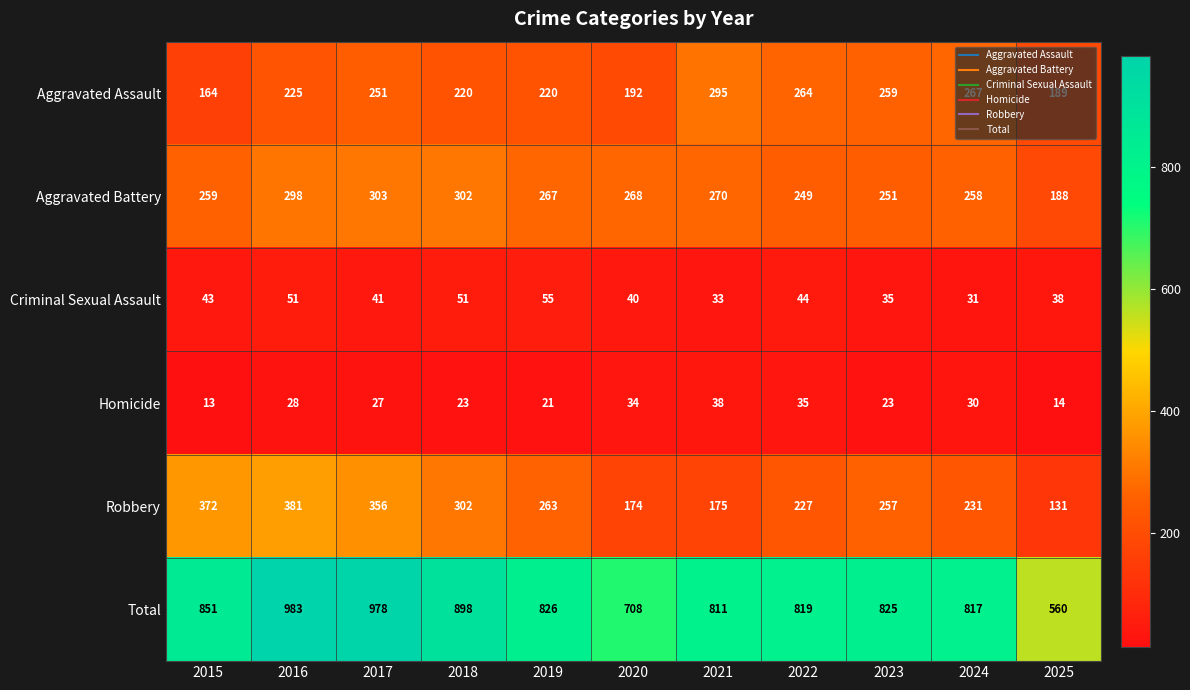

What is the highest value of the Aggravated Battery series?

303